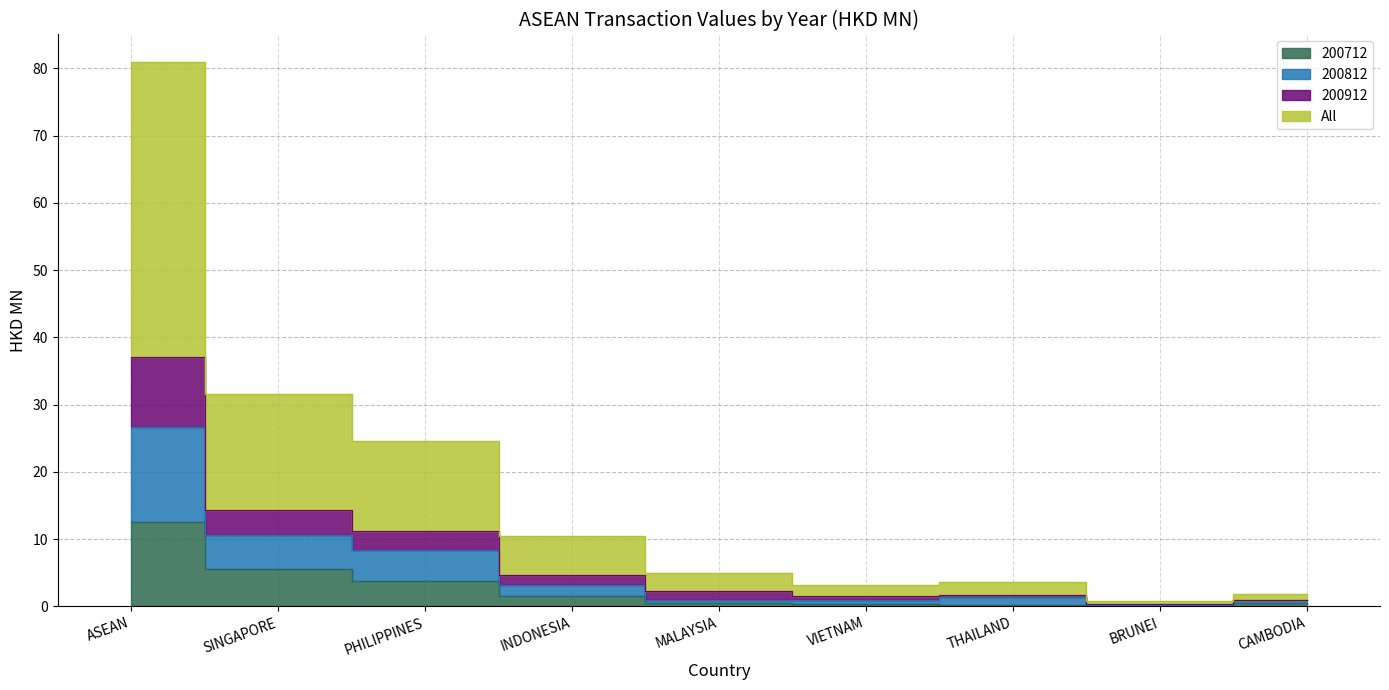

The 200712 series shows 0.2 at MALAYSIA. True or false?

False